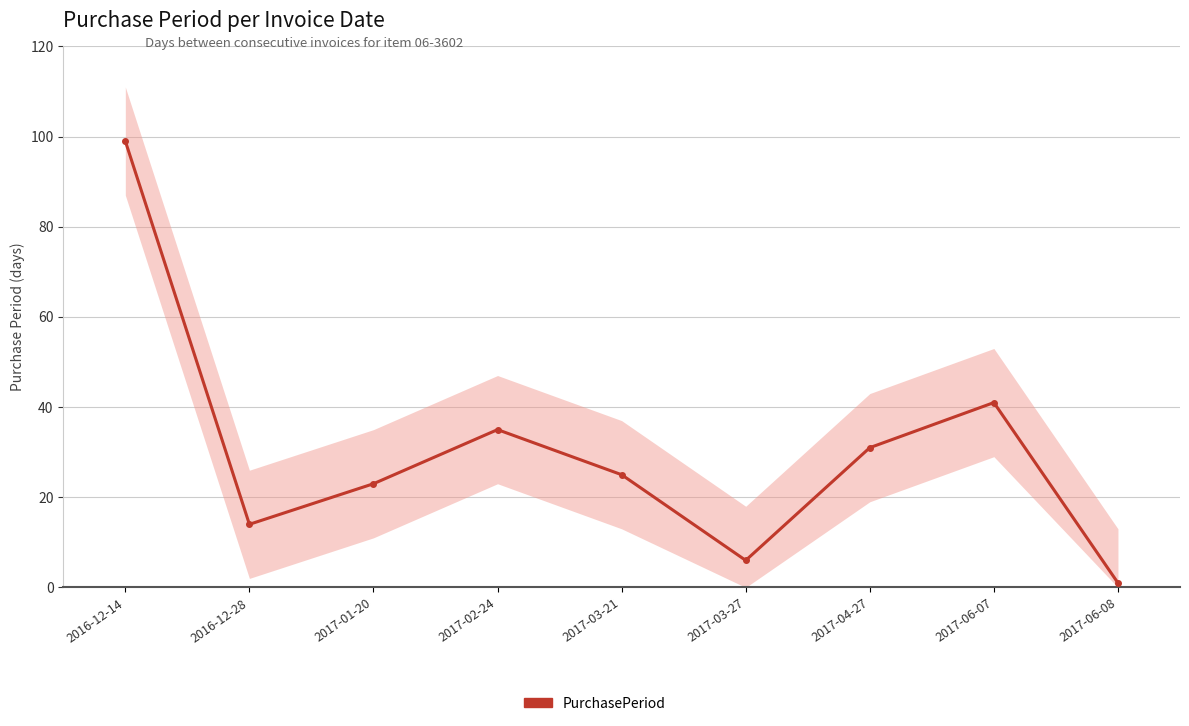

How many values exceed 25?

4